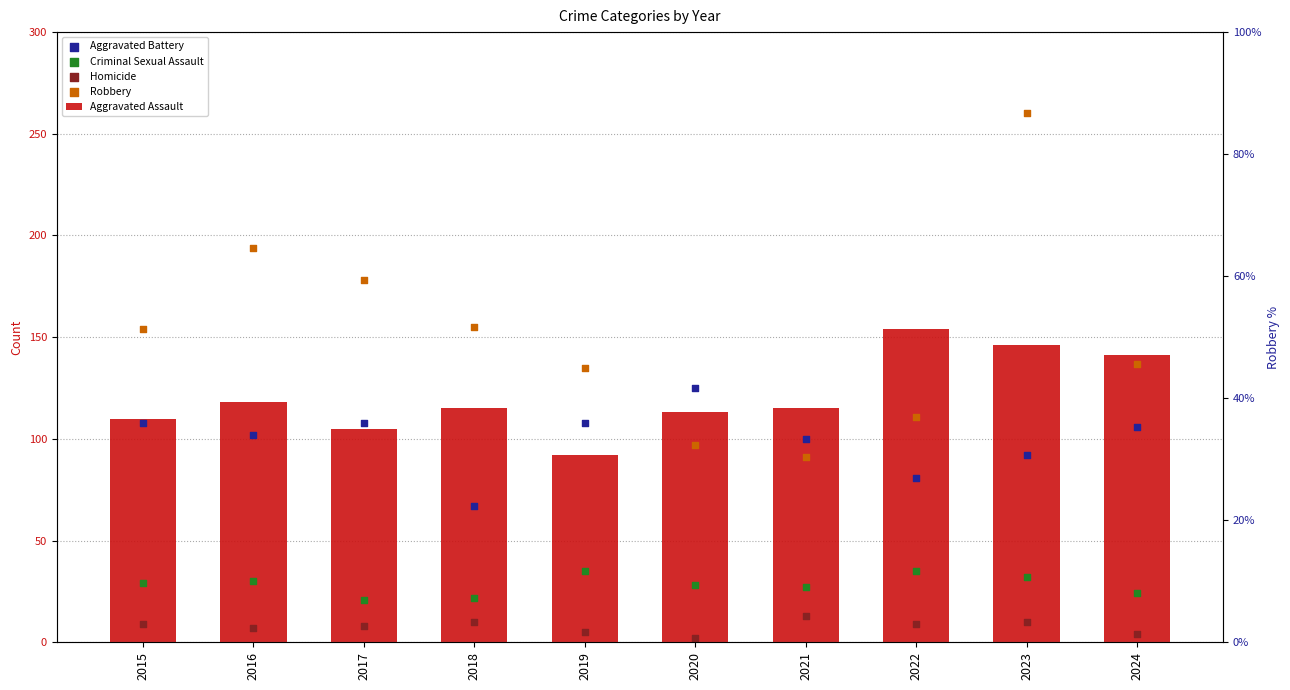

At which category is the sum across all series the highest?

2023